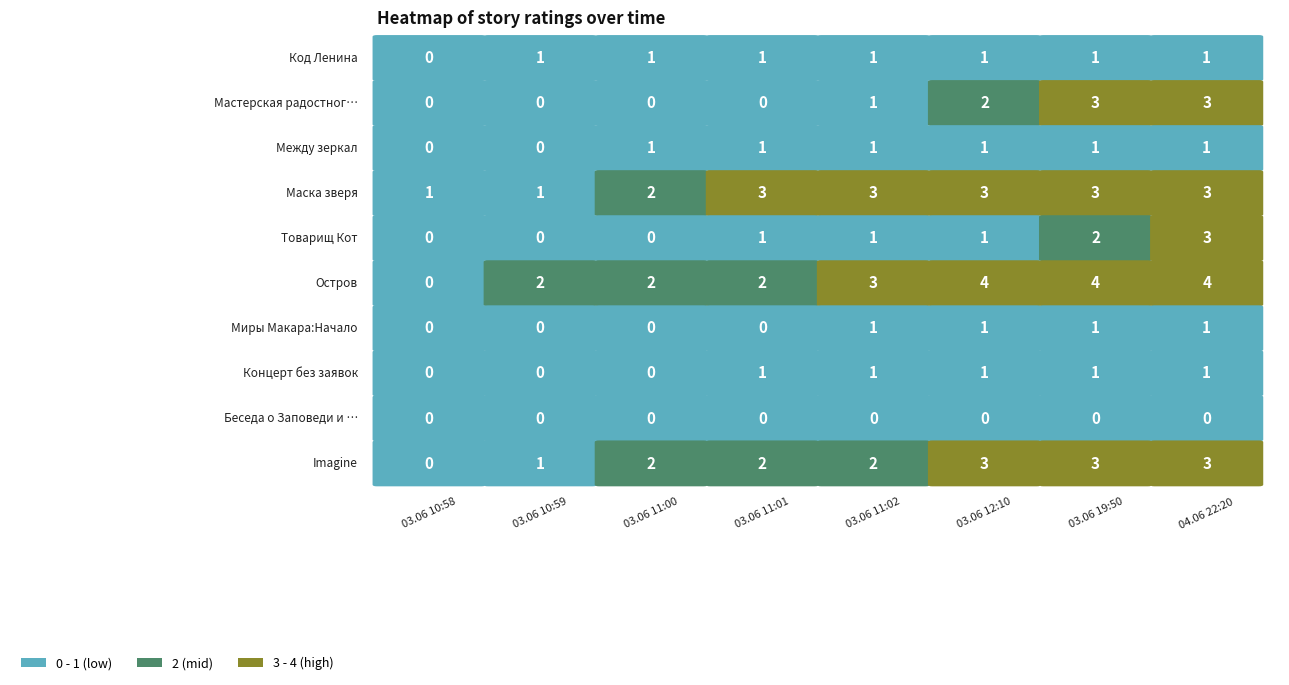

Count the Остров values in the range 2 to 4.

7